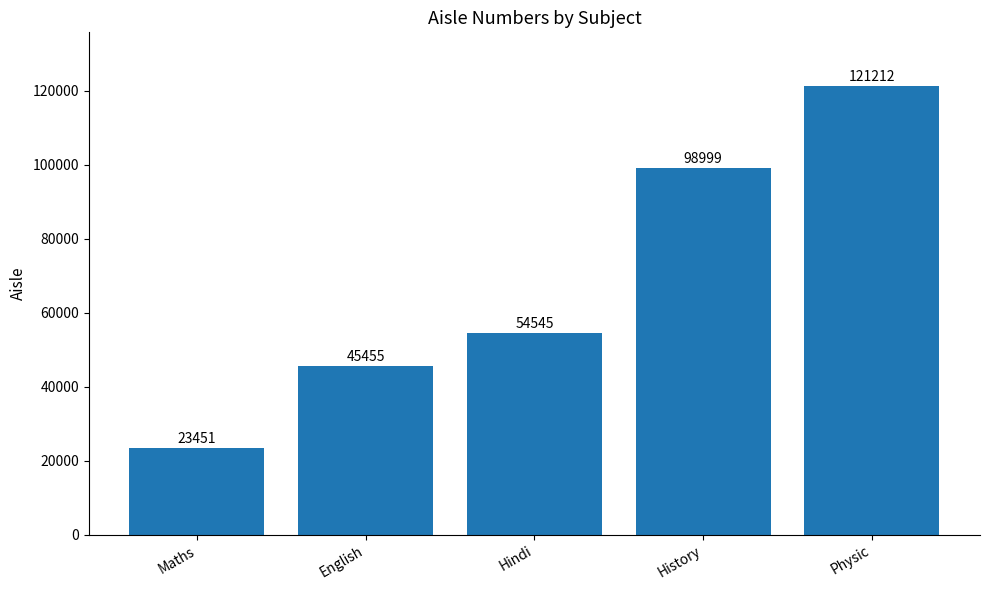

How many data points does each series have?

5